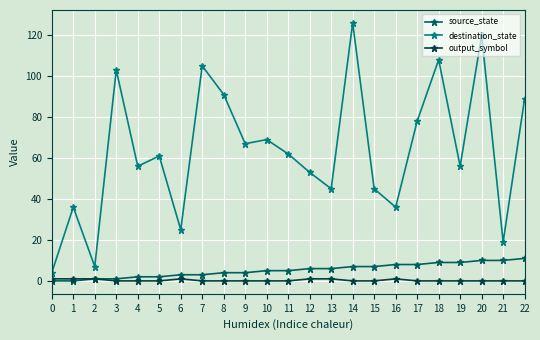

Is this an area chart (filled region under the line)?

No